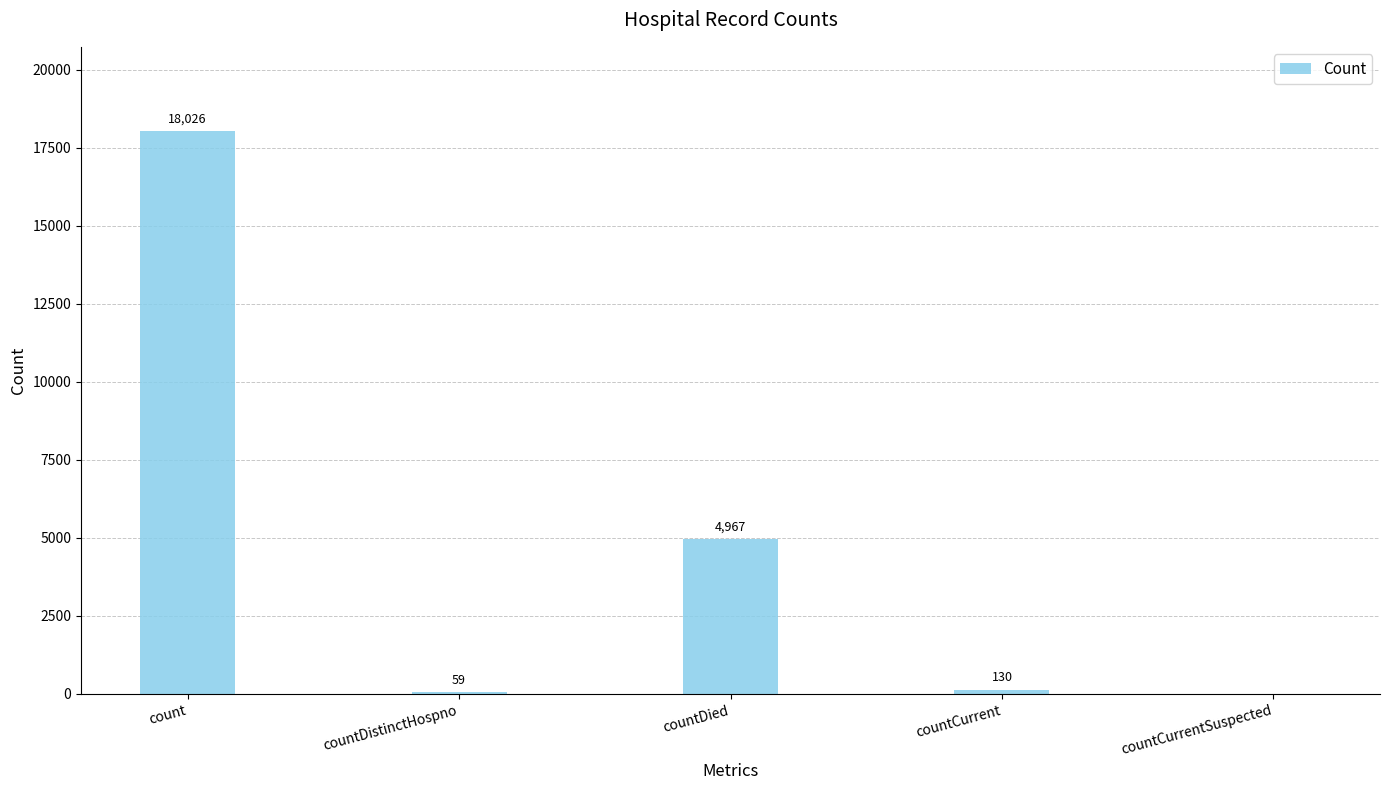

The chart shows a value of 18026 at count. True or false?

True